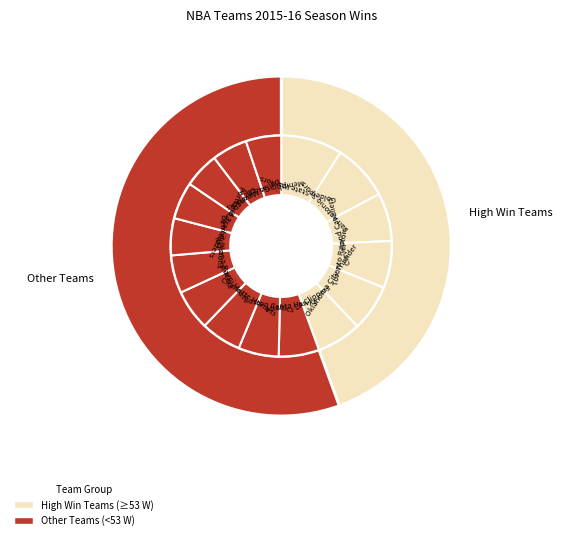

The Golden State Warriors slice represents 9% of the pie. True or false?

True